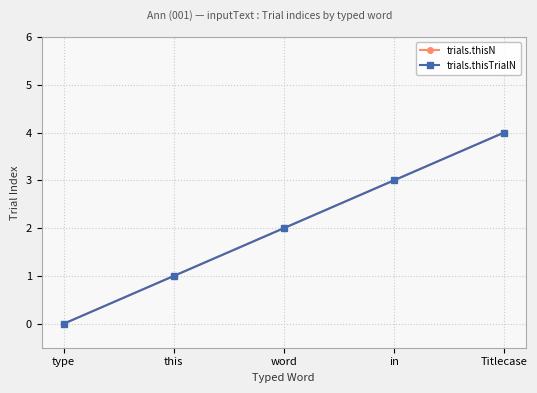

What is the value of the trials.thisN point at the 4th from the left?

3